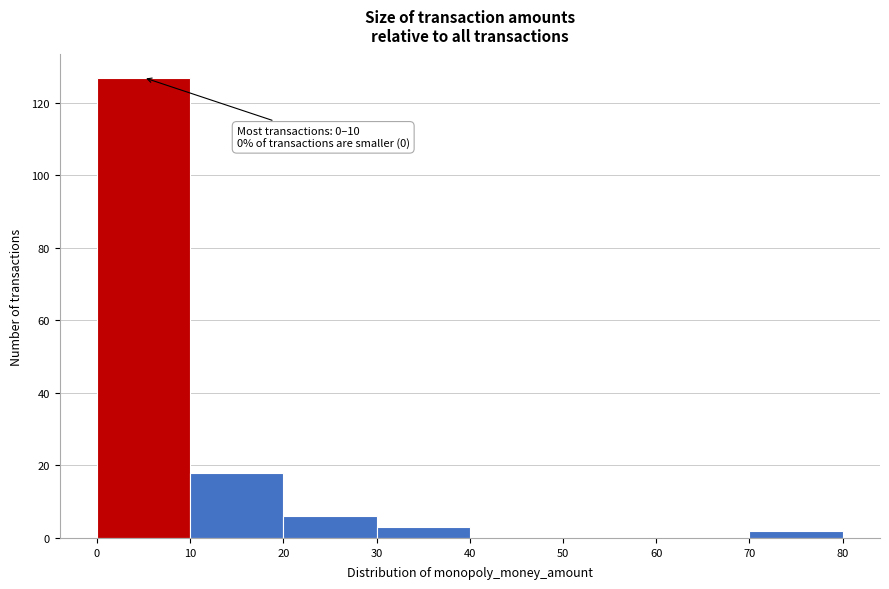

Over which range of the x-axis is the bar tallest?

0 to 10